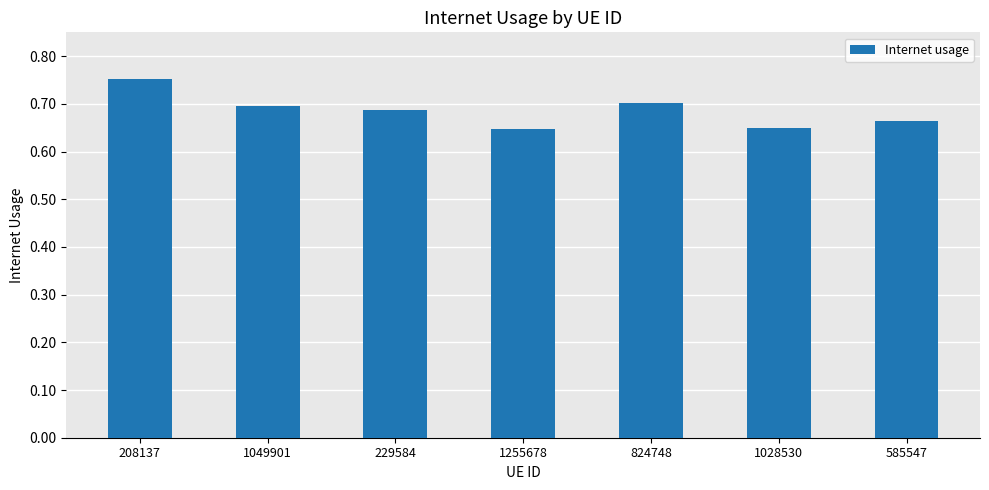

What position from the right is 229584?

5